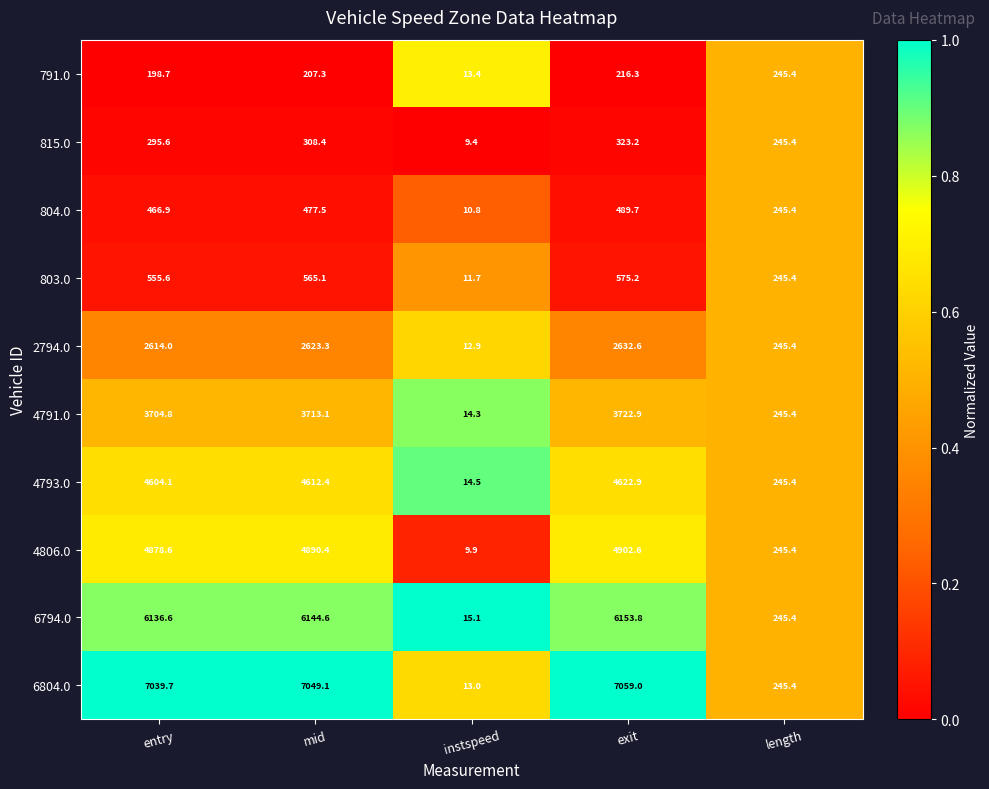

What is the difference between the maximum and minimum values in the 791.0 series?

232.0